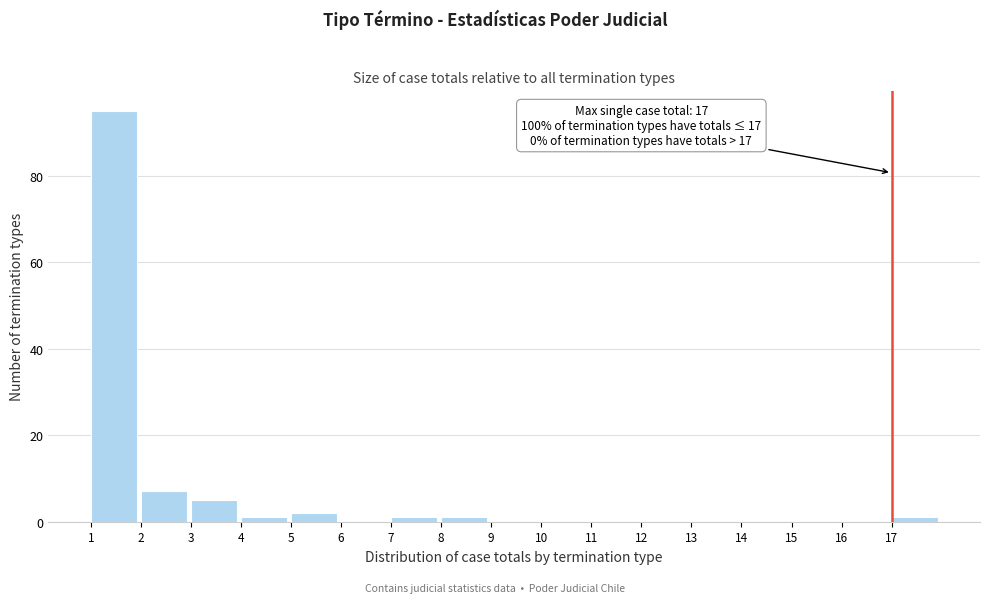

Over which range of the x-axis is the bar tallest?

1 to 2